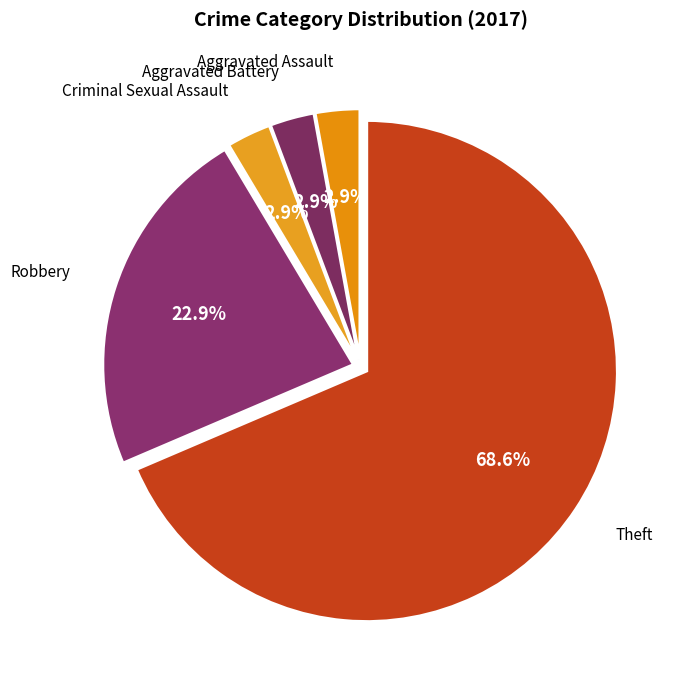

Which category has the biggest portion of the pie?

Theft